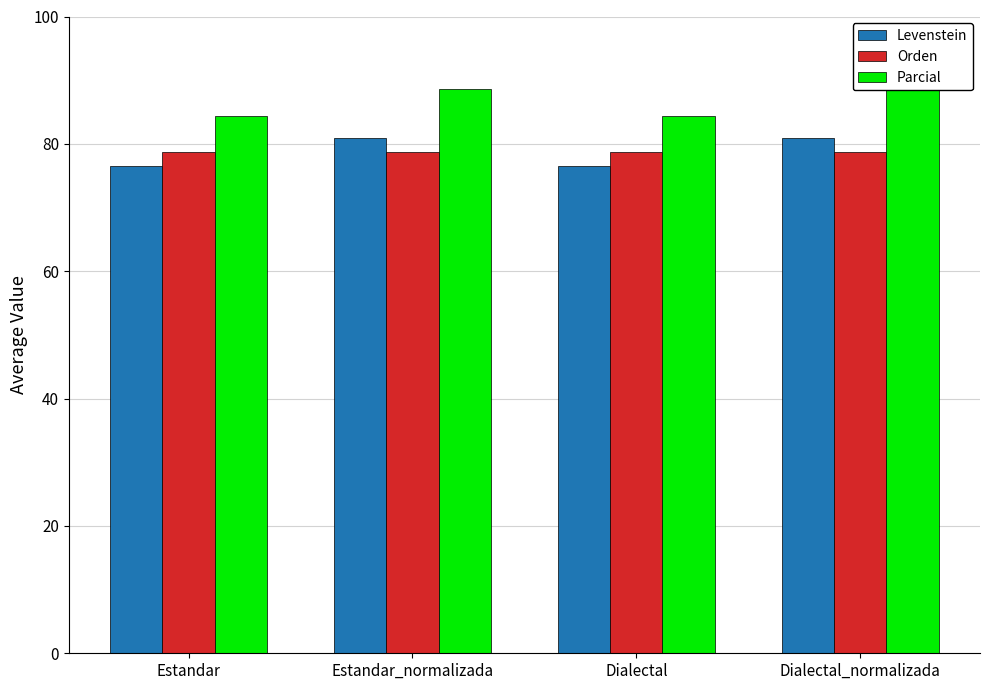

What is the label of the 1st bar from the right?

Dialectal_normalizada